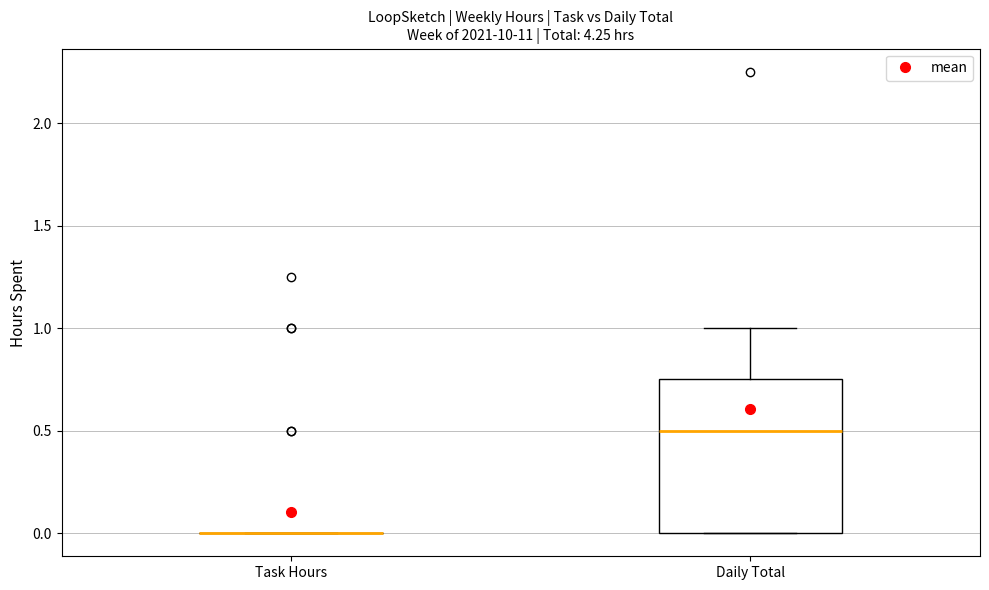

Where is the lower edge of the box for Daily Total on the y-axis? The values are not printed on the chart, so give them approximately, as read against the axis.

0.00